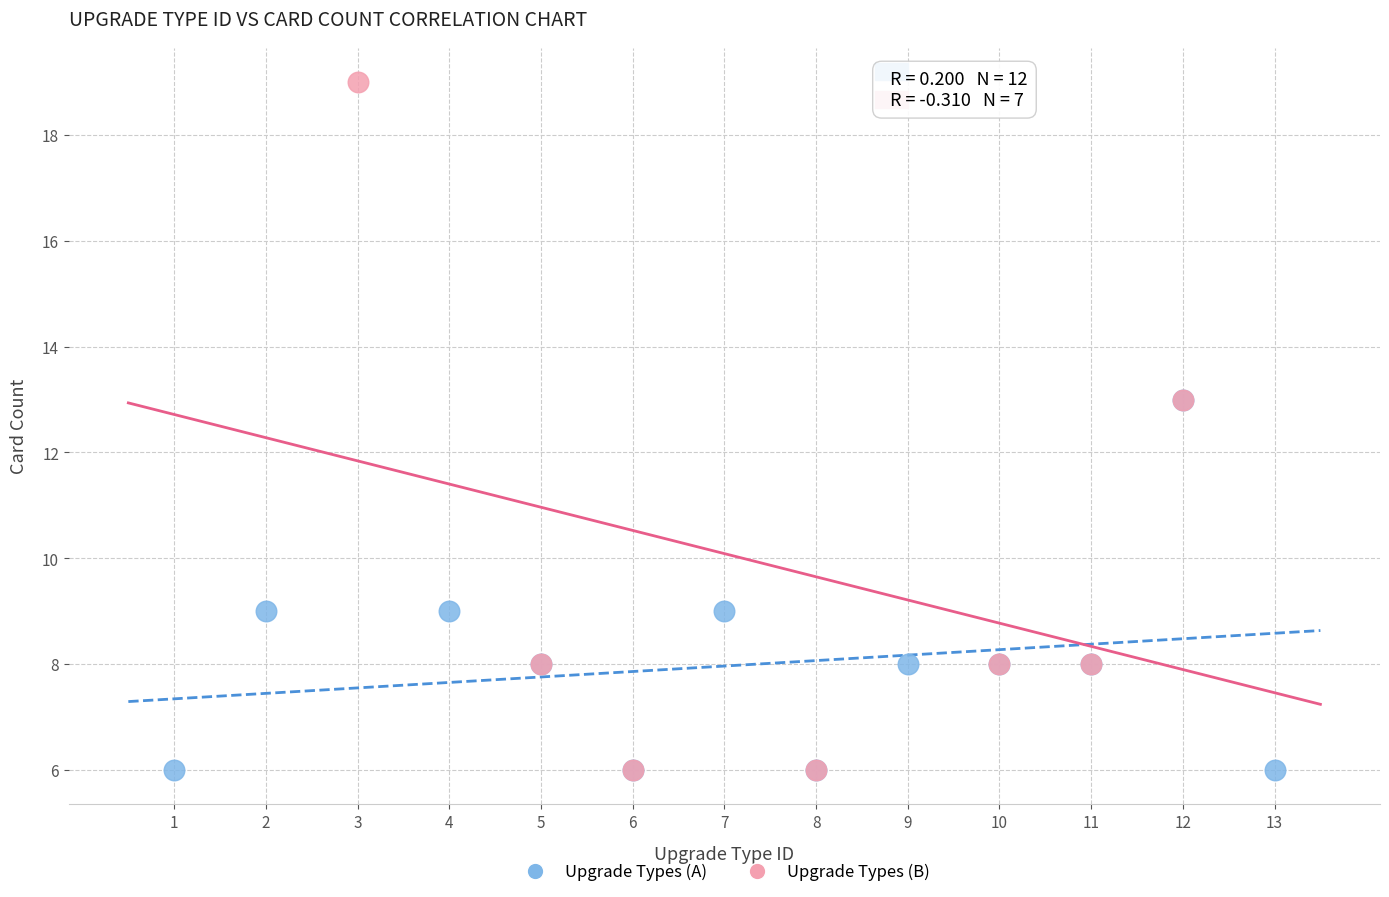

Which series contains the highest Y value?

Upgrade Types (B)